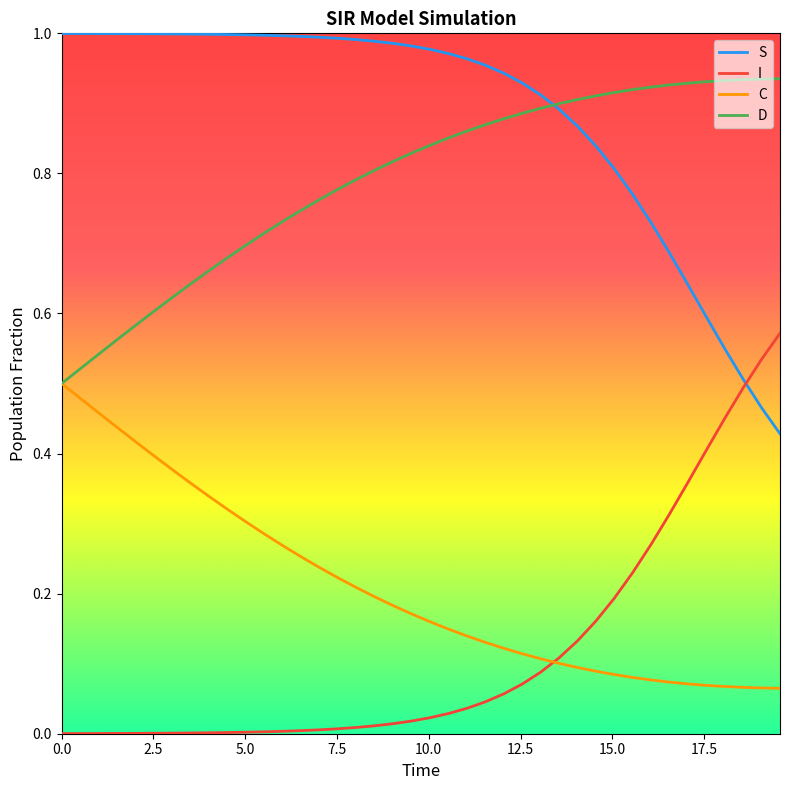

True or false: D and I intersect in this chart.

False